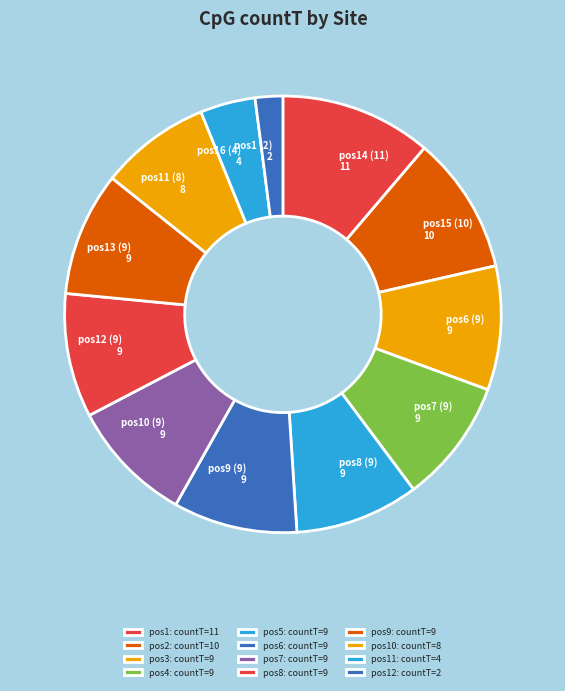

What is the ratio of the value at pos6 (9) 9 to the value at pos7 (9) 9?

1.0